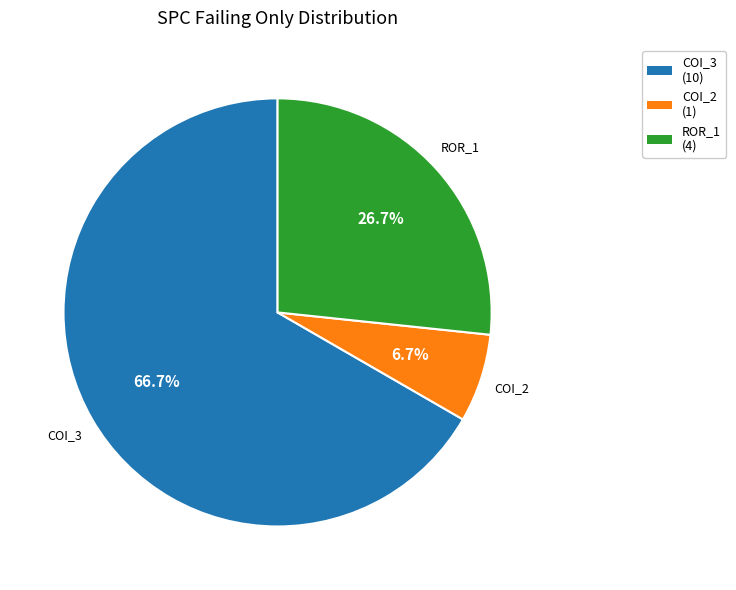

Count the number of slices in the pie.

3